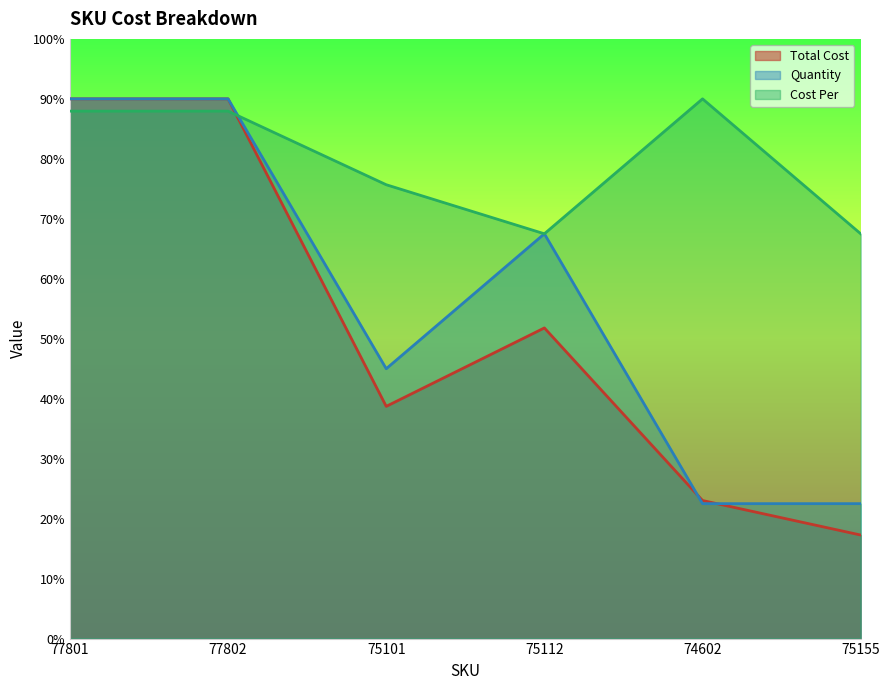

What is the label of the 2nd point from the left?

77802